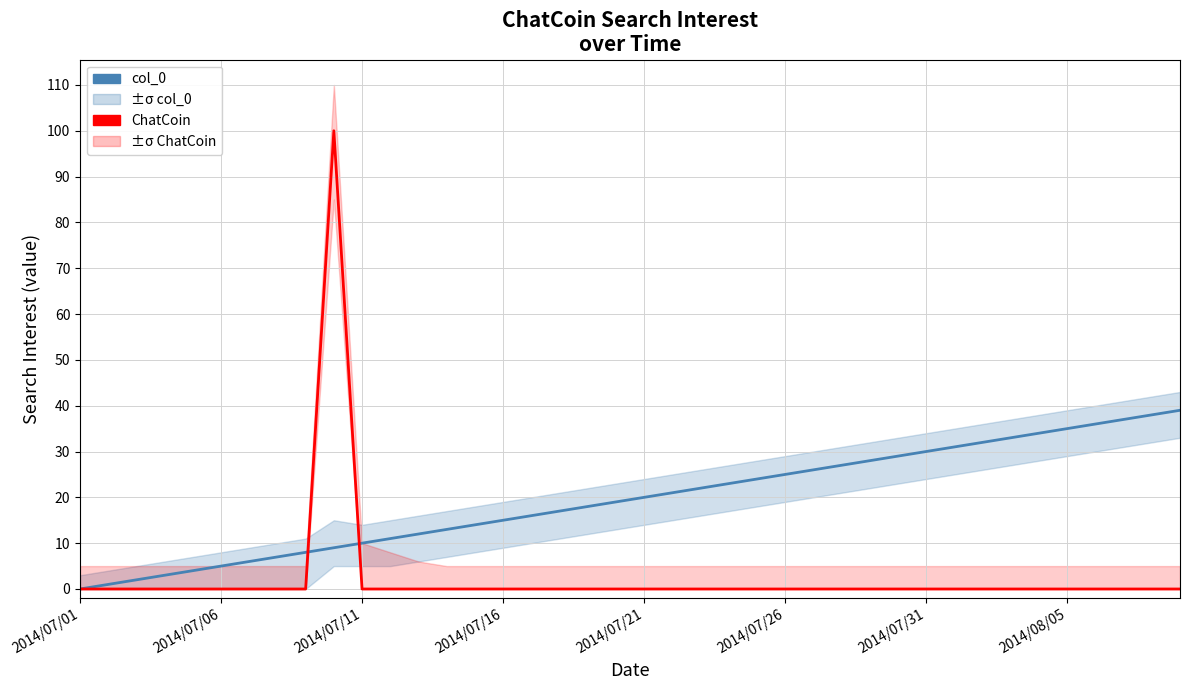

List the series in order of their overall mean, highest first.

col_0, ChatCoin